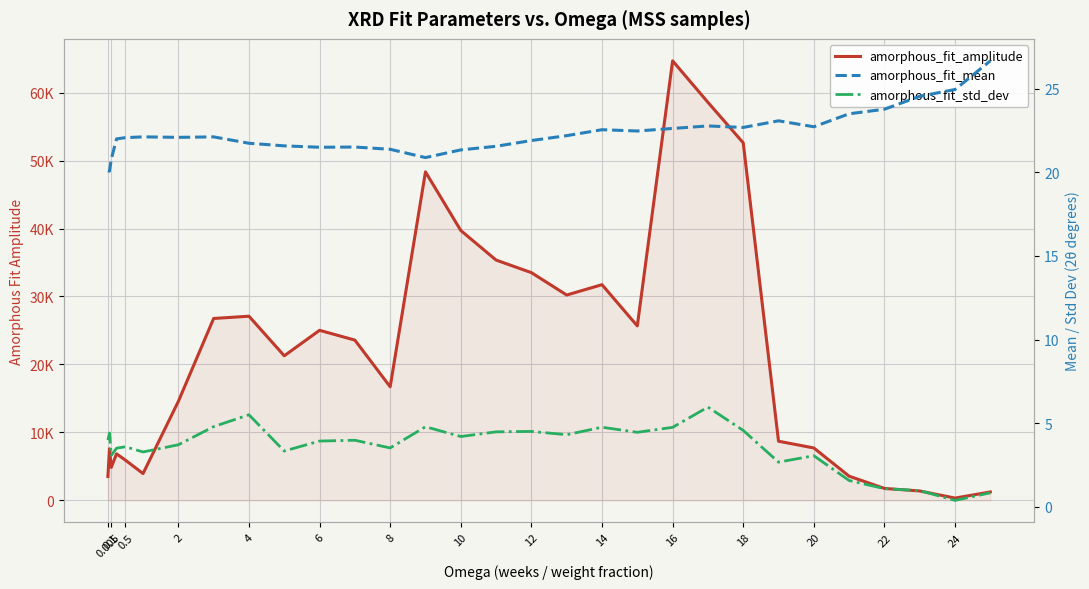

Rank the series by their maximum value, from highest to lowest.

amorphous_fit_amplitude, amorphous_fit_mean, amorphous_fit_std_dev